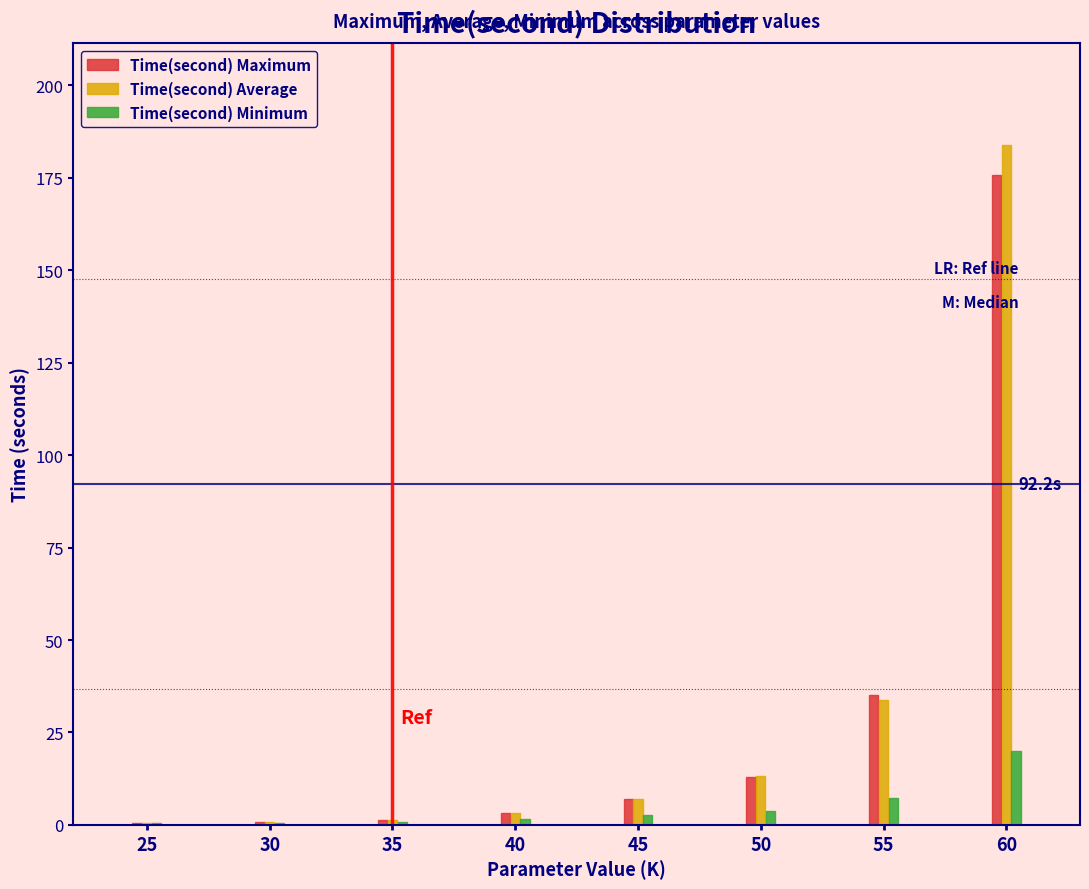

Which series changed the most between 25 and 55?

Time(second) Maximum